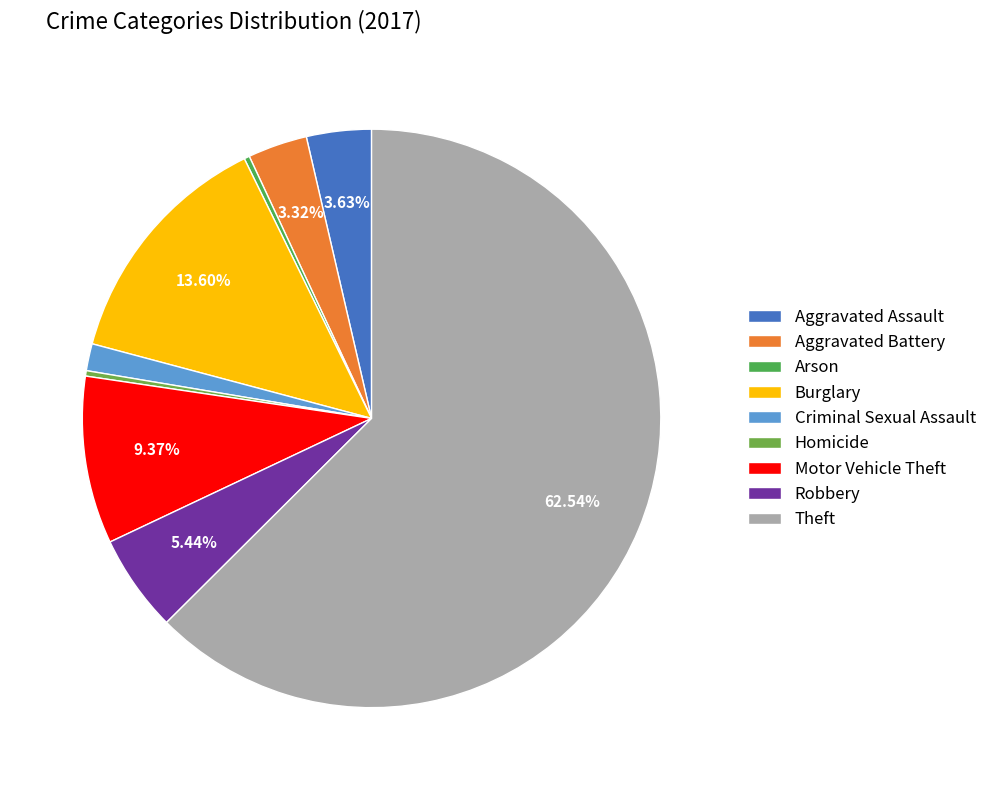

Which slice is the largest?

Theft